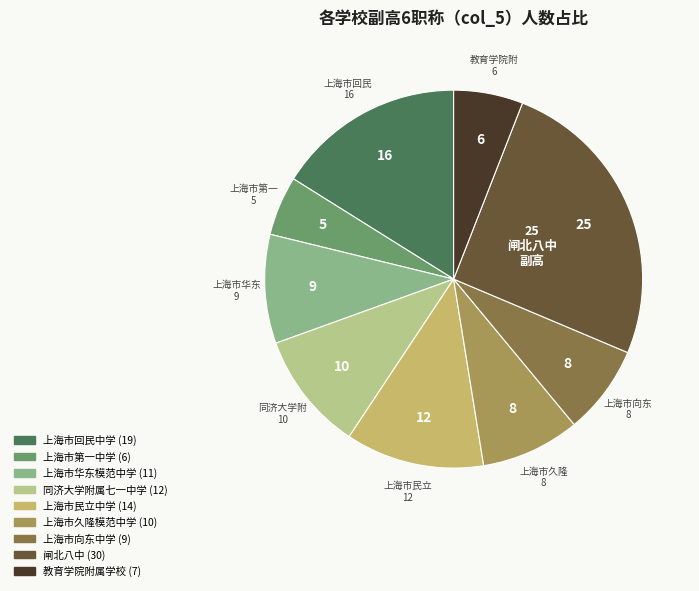

Count the number of slices in the pie.

9